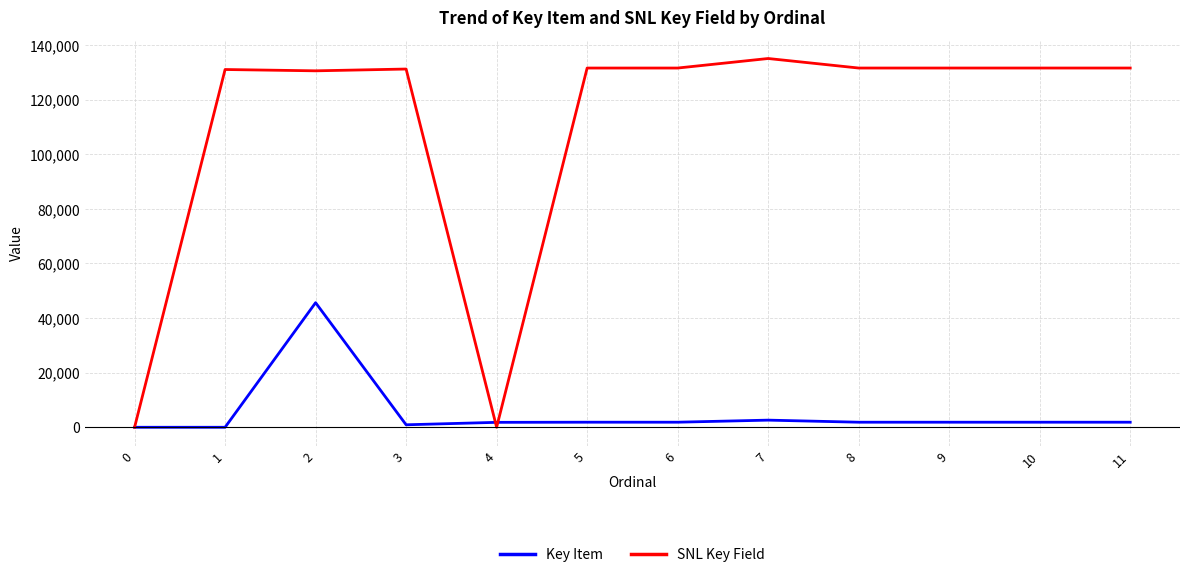

Is the value of SNL Key Field at 3 greater than the value of Key Item at 2?

Yes